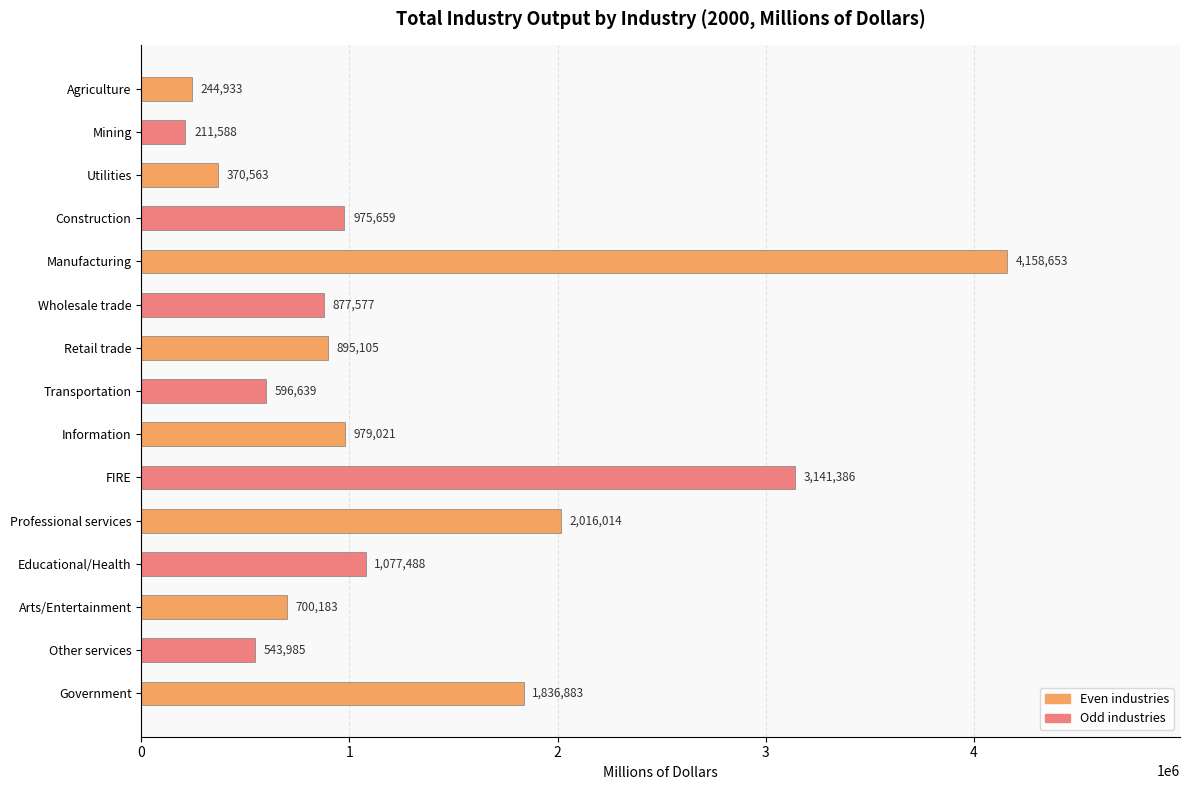

True or false: the data shows 700183 at Arts/Entertainment.

True